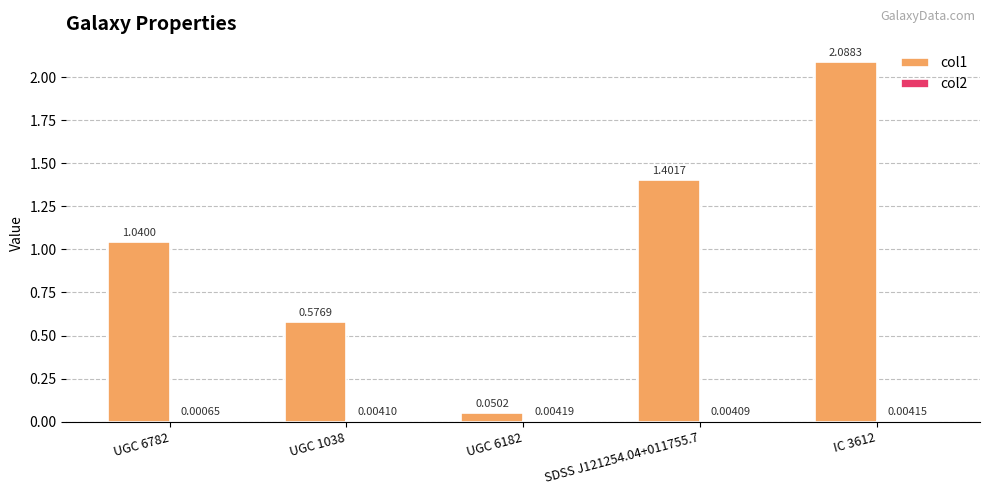

Between UGC 1038 and UGC 6182, which series saw the biggest shift?

col1